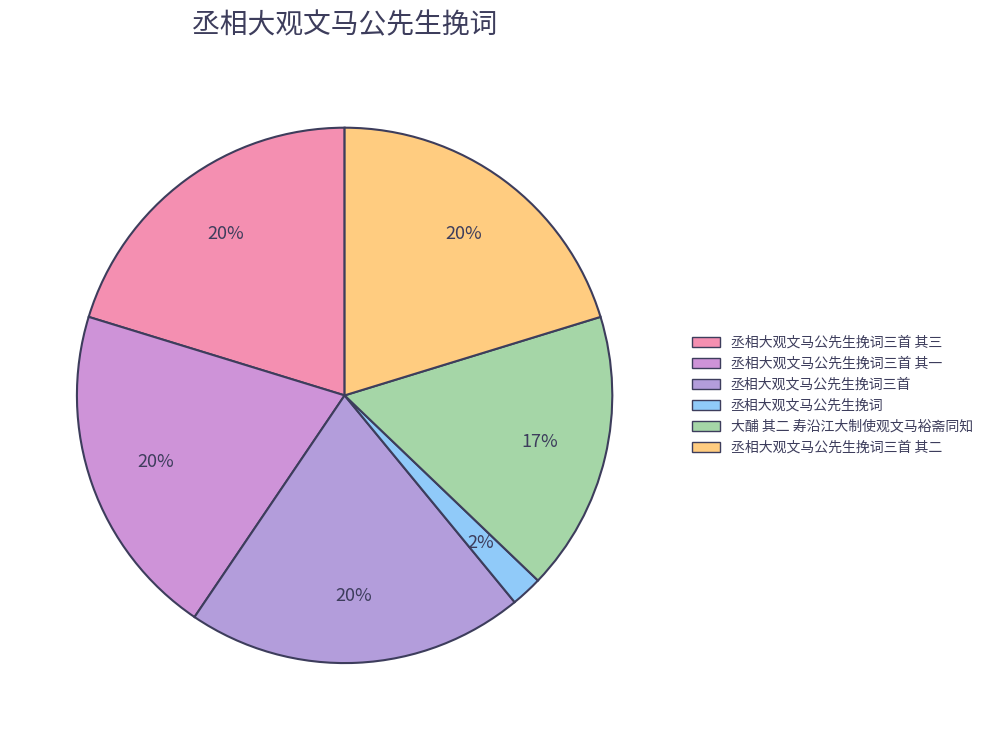

Count the number of slices in the pie.

6